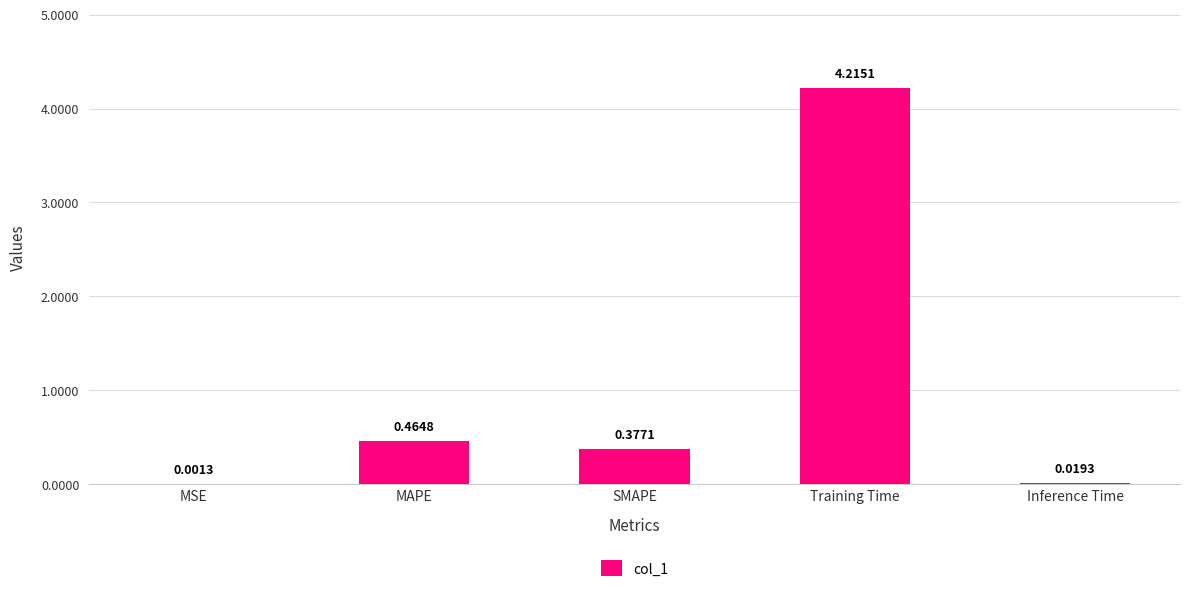

What is the change in value from MAPE to Training Time?

+3.8